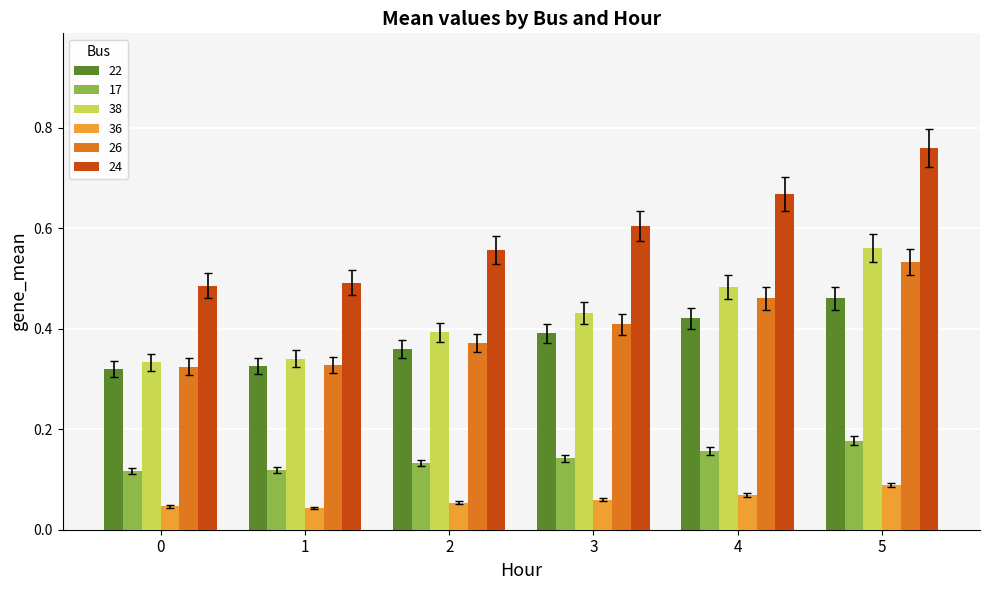

At which category is the sum across all series the highest?

5